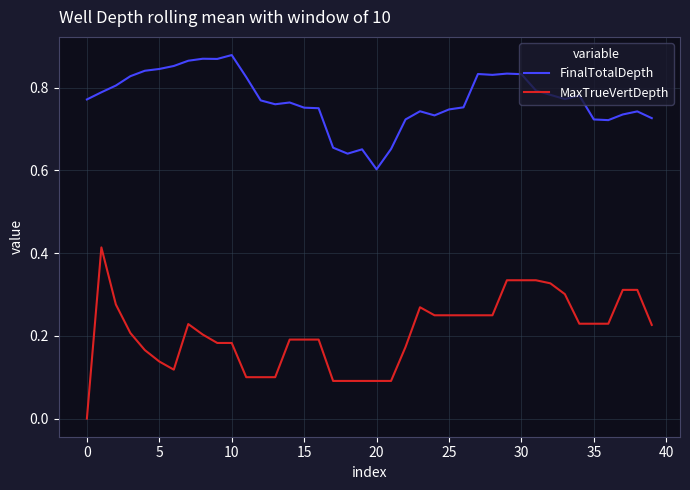

True or false: FinalTotalDepth and MaxTrueVertDepth intersect in this chart.

False